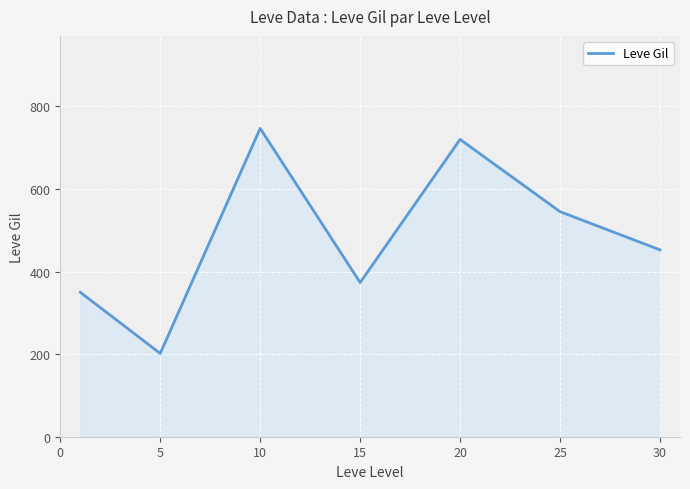

What is the difference between the maximum and minimum values?

545.0